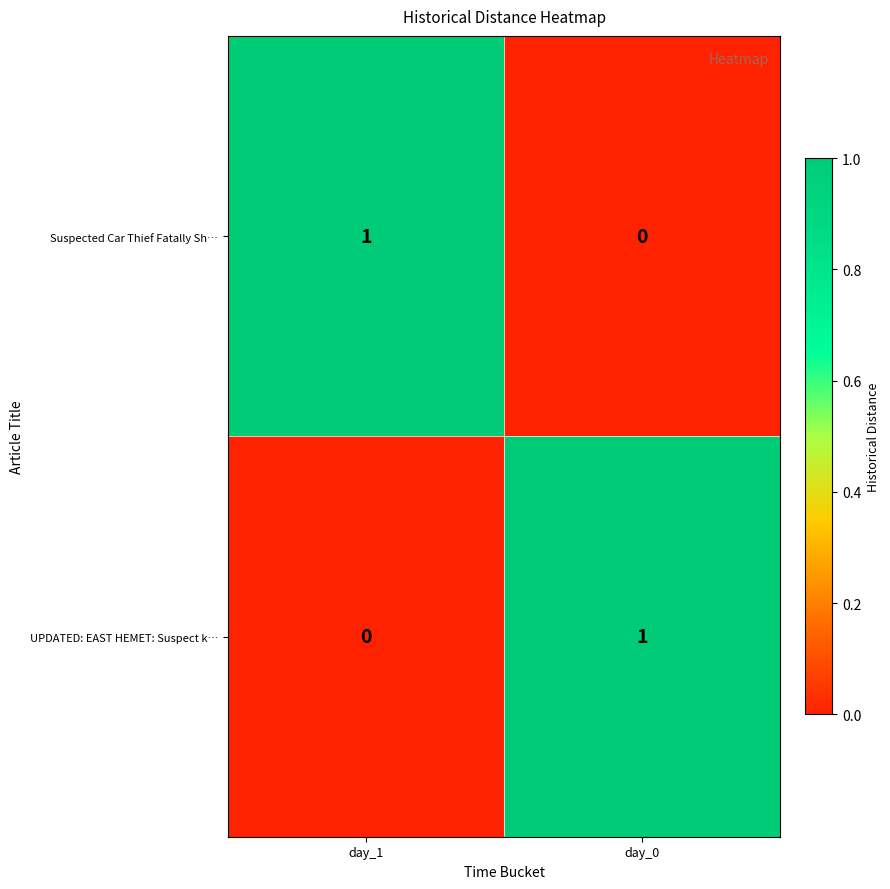

What is the total value across all series at day_0?

1